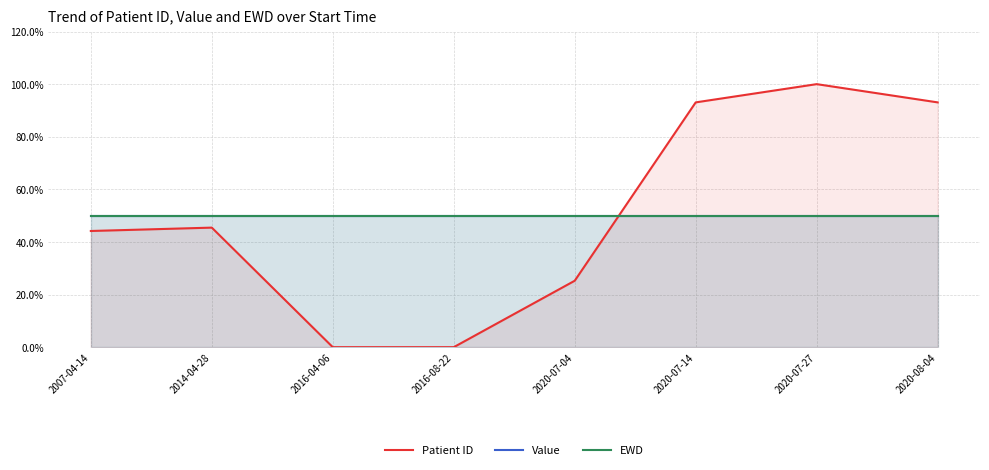

How many lines are shown in the chart?

3